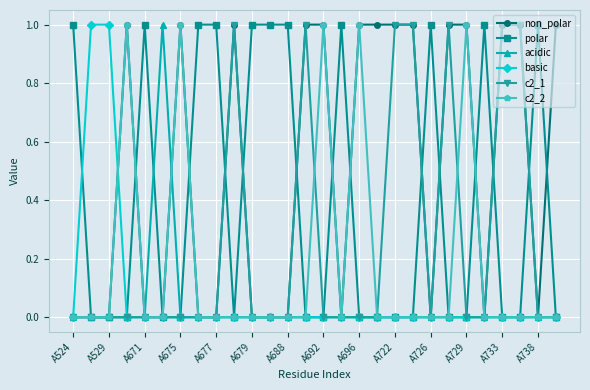

Reading left to right, extract all data points from this chart.

non_polar: 0	0	0	1	0	0	1	0	0	1	0	0	0	1	1	0	1	1	1	1	0	1	1	0	1	1	0	1
polar: 1	0	0	0	1	0	0	1	1	0	1	1	1	0	0	1	0	0	0	0	1	0	0	1	0	0	1	0
acidic: 0	0	0	0	0	1	0	0	0	0	0	0	0	0	0	0	0	0	0	0	0	0	0	0	0	0	0	0
basic: 0	1	1	0	0	0	0	0	0	0	0	0	0	0	0	0	0	0	0	0	0	0	0	0	0	0	0	0
c2_1: 0	0	0	0	0	0	0	0	0	1	0	0	0	1	0	0	0	0	1	1	0	1	0	0	1	1	0	0
c2_2: 0	0	0	1	0	0	1	0	0	0	0	0	0	0	1	0	1	0	0	0	0	0	1	0	0	0	0	0